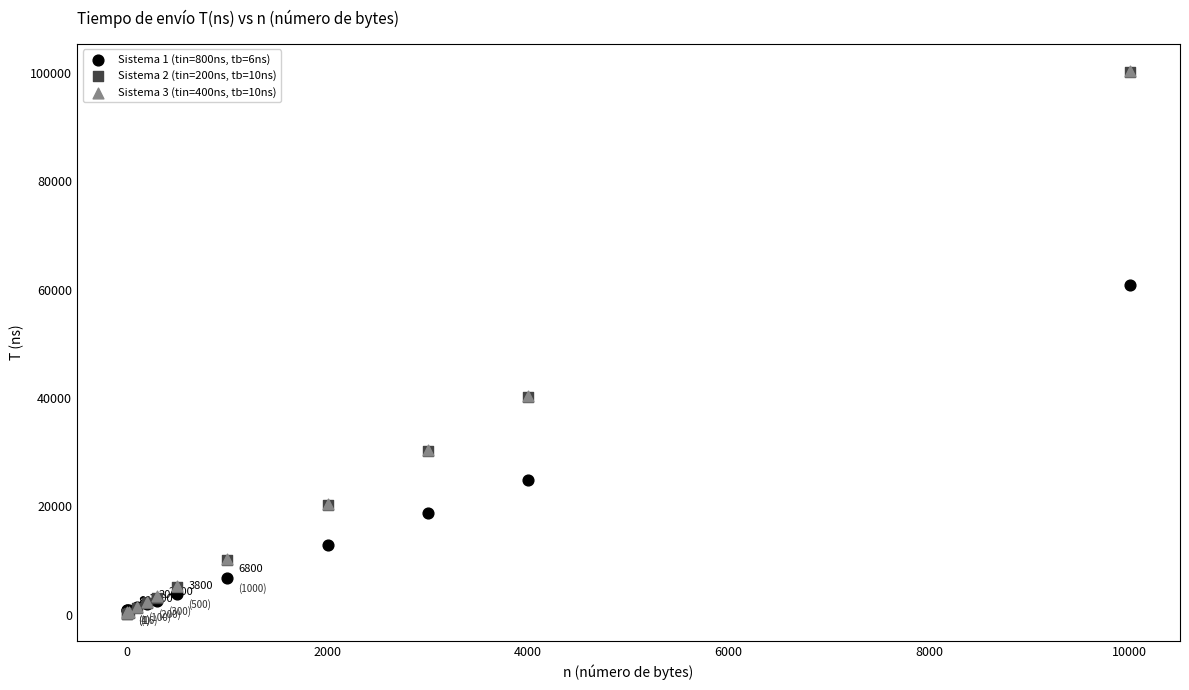

What are all the series names shown in the legend?

Sistema 1 (tin=800ns, tb=6ns), Sistema 2 (tin=200ns, tb=10ns), Sistema 3 (tin=400ns, tb=10ns)